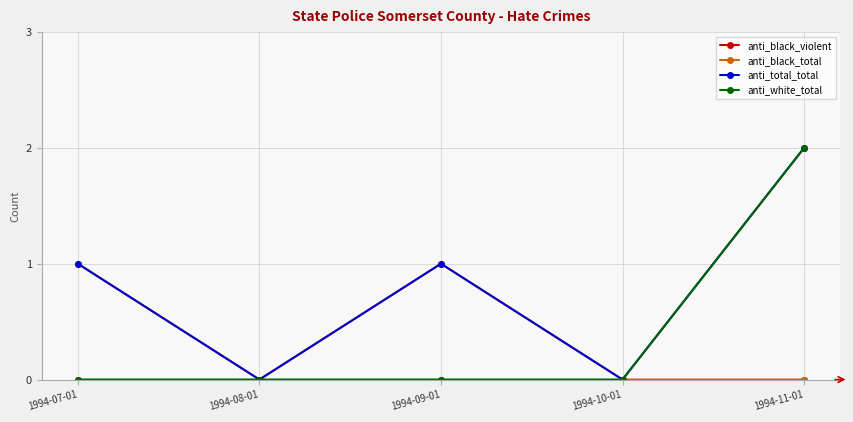

Which category has the highest value in the anti_white_total series?

1994-11-01